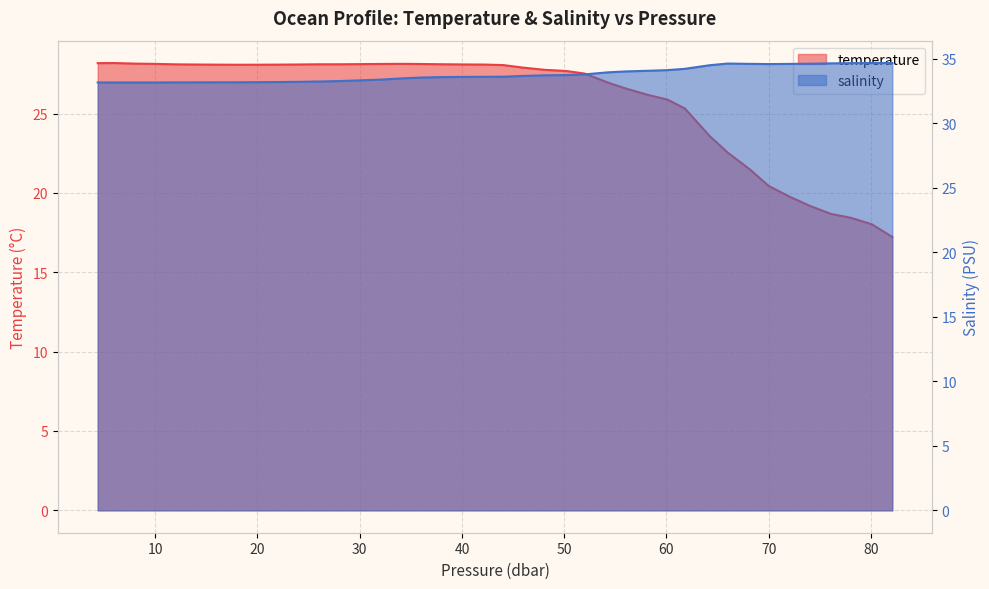

True or false: temperature and salinity intersect in this chart.

False